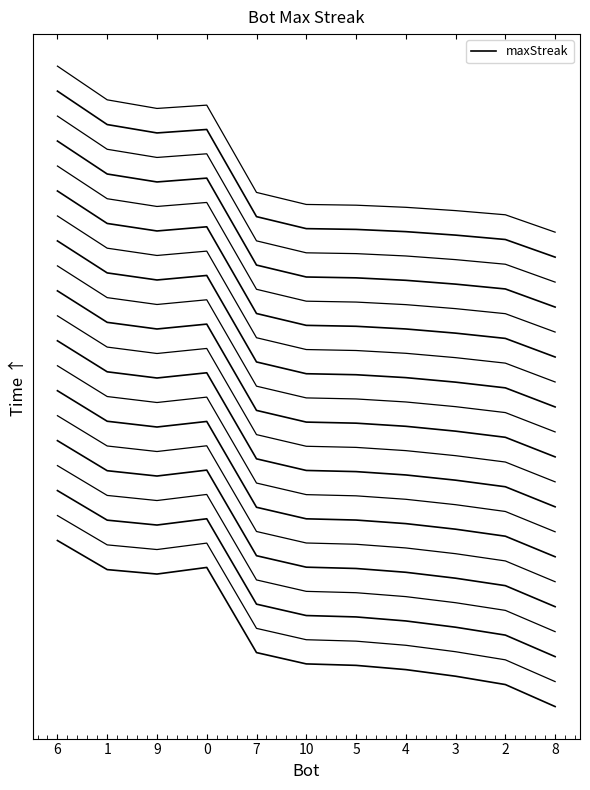

Reading left to right, list all the values displayed in this chart.

6=0.3	1=0.3	9=0.3	0=0.3	7=0.1	10=0.1	5=0.1	4=0.1	3=0.1	2=0.0	8=0.0